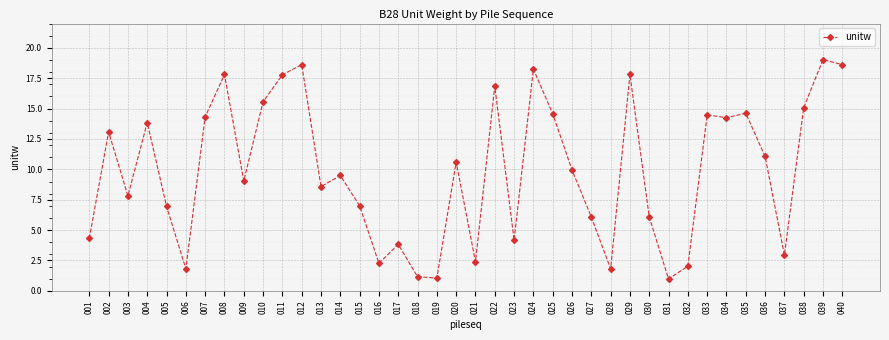

Read the value at 009.

9.0